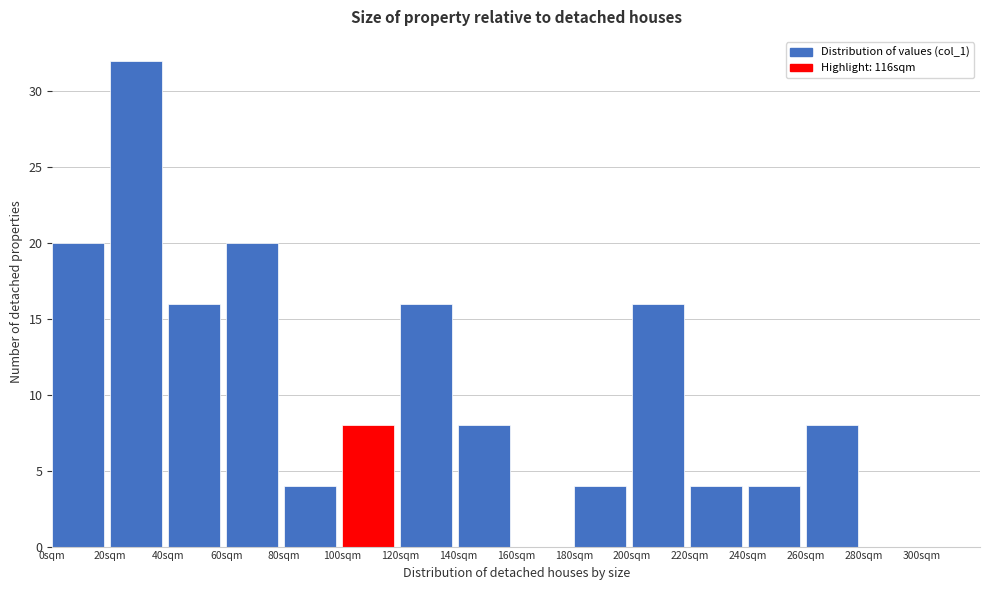

Over which range of the x-axis is the bar tallest?

20 to 40